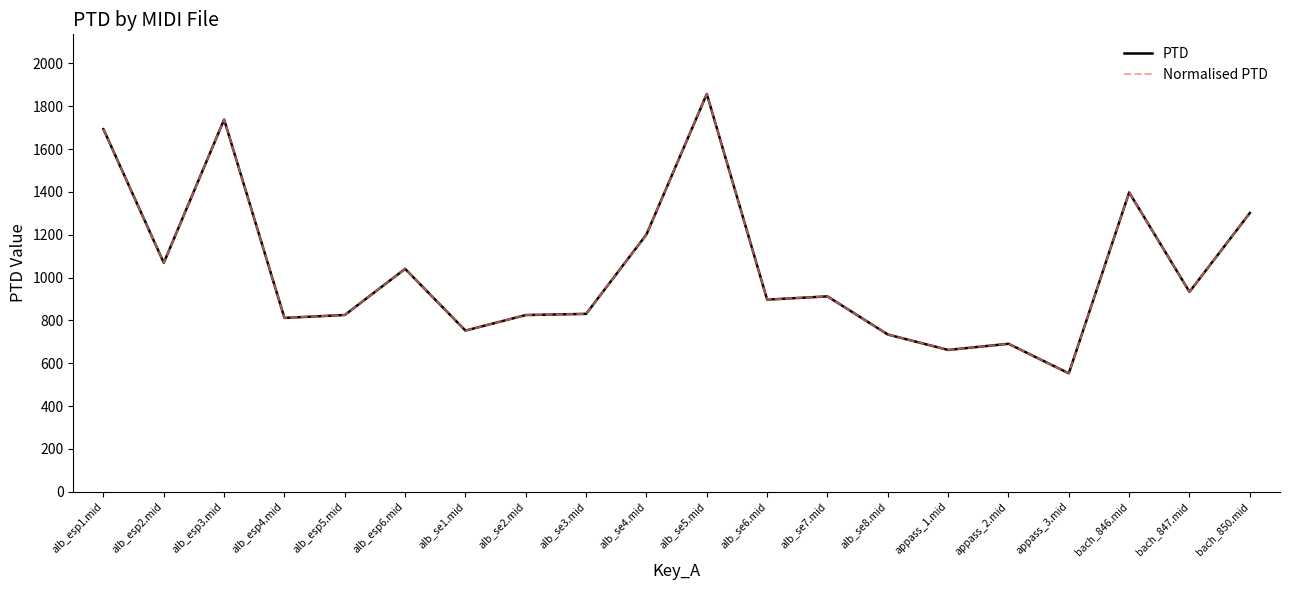

How many lines are shown in the chart?

2